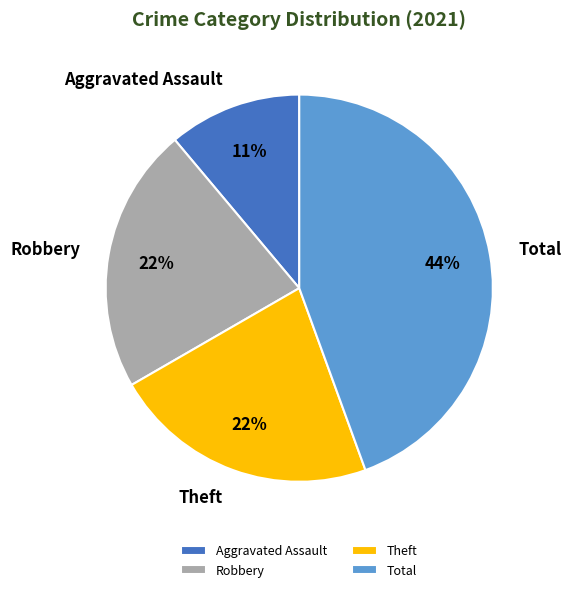

Between Theft and Aggravated Assault, which is larger?

Theft